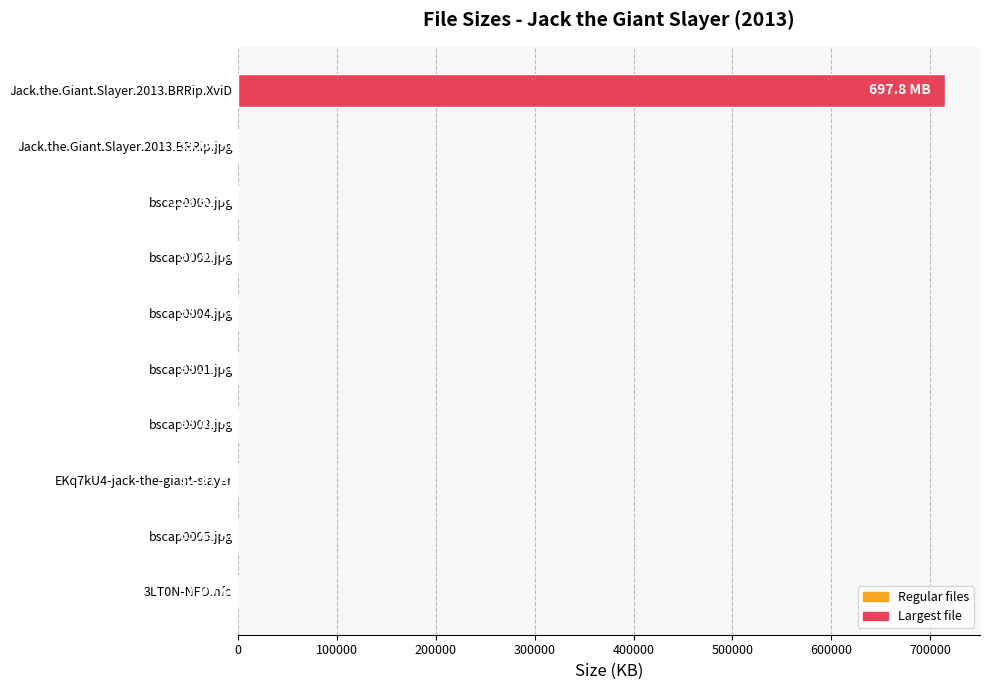

What is the sum of all values?

715341.5